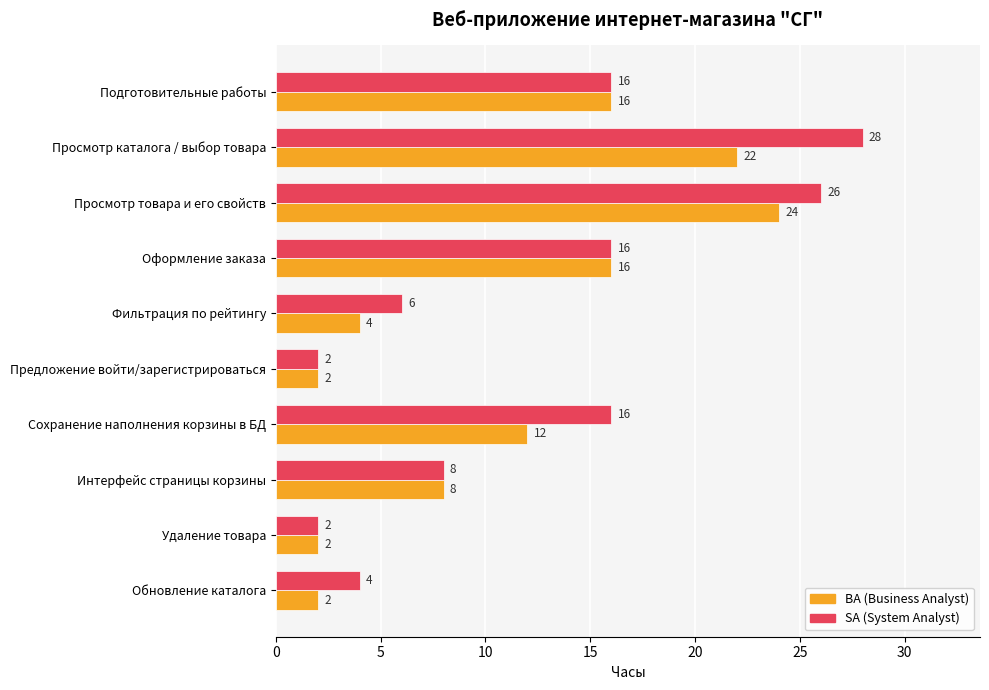

What is the greatest value displayed?

28